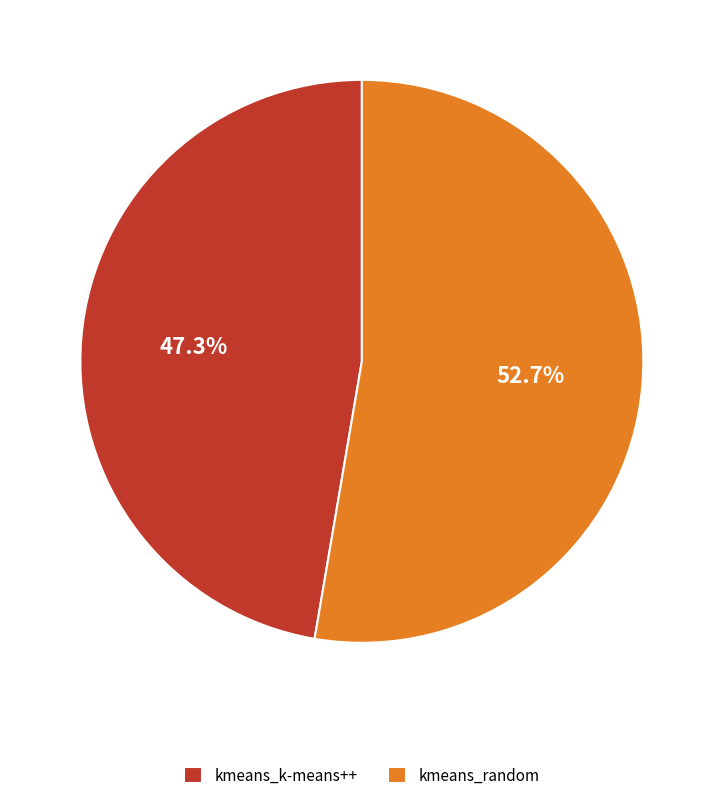

Do kmeans_random and kmeans_k-means++ together represent more than half of the pie?

Yes